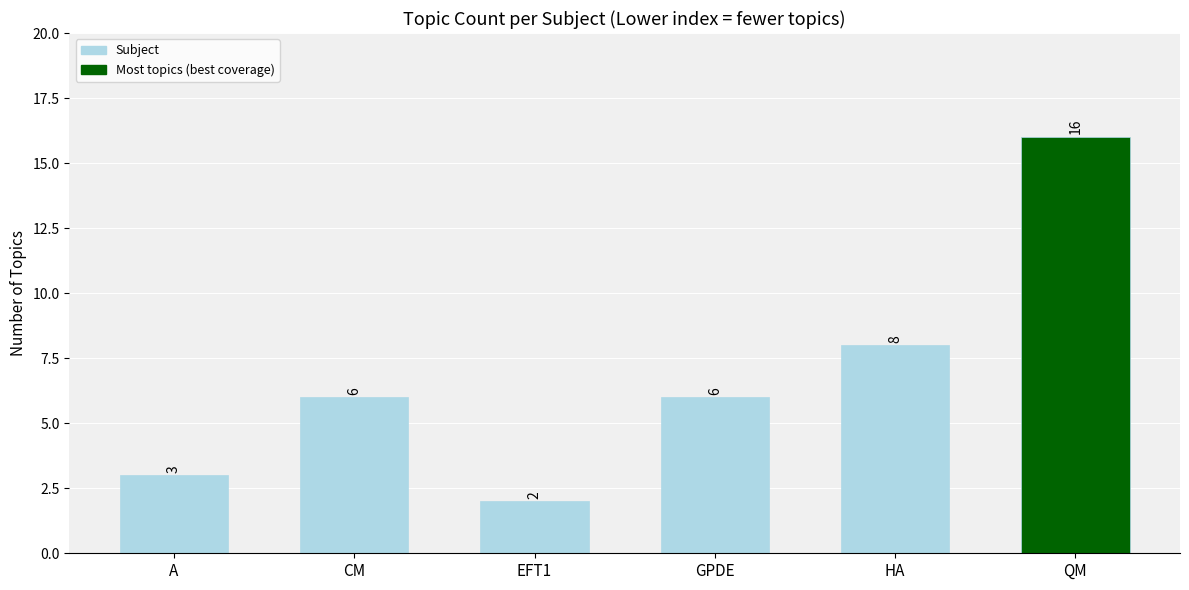

True or false: the data shows 9 at CM.

False